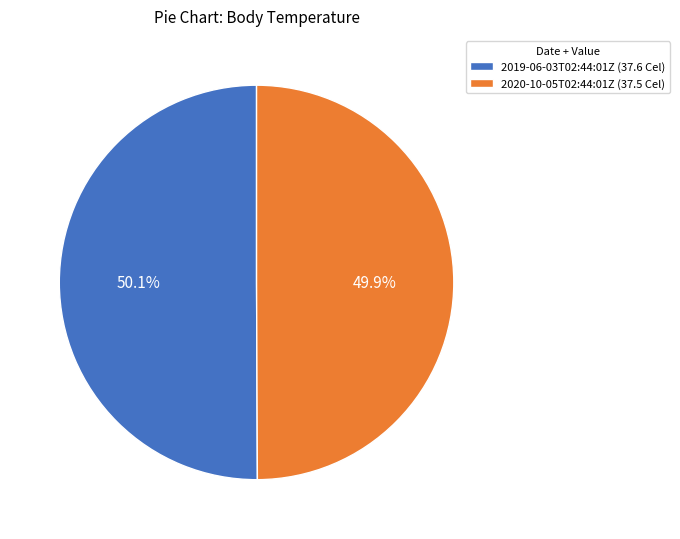

How many segments does this pie chart have?

2